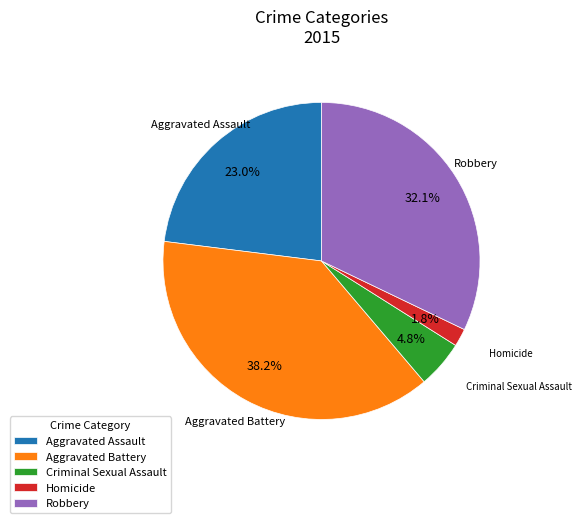

How many slices are in this pie chart?

5